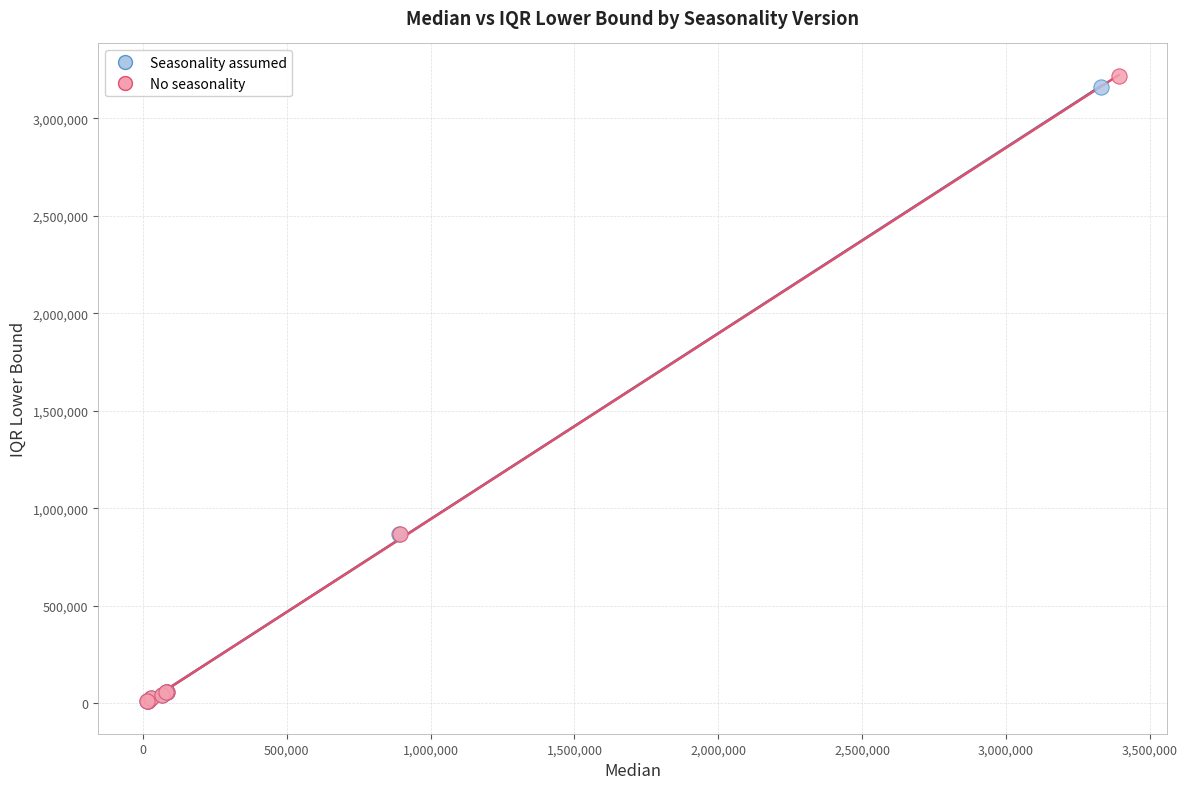

Which series reaches the maximum Y coordinate?

No seasonality